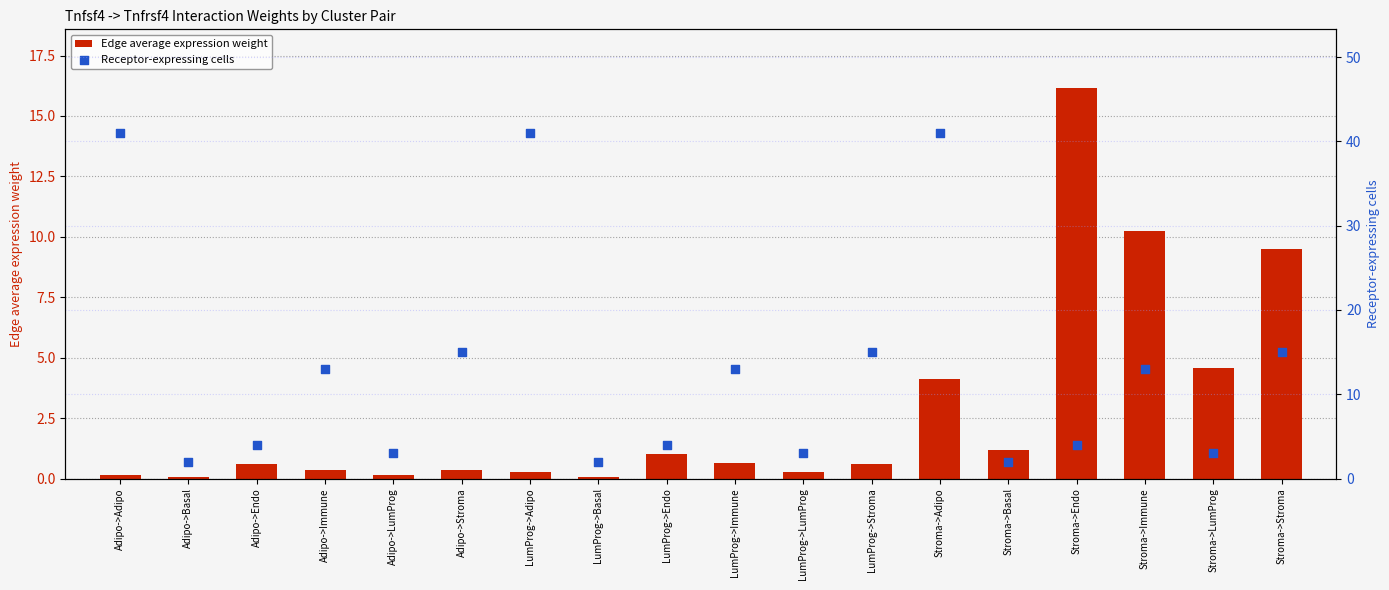

Which series has the widest spread of Y values?

Receptor-expressing cells